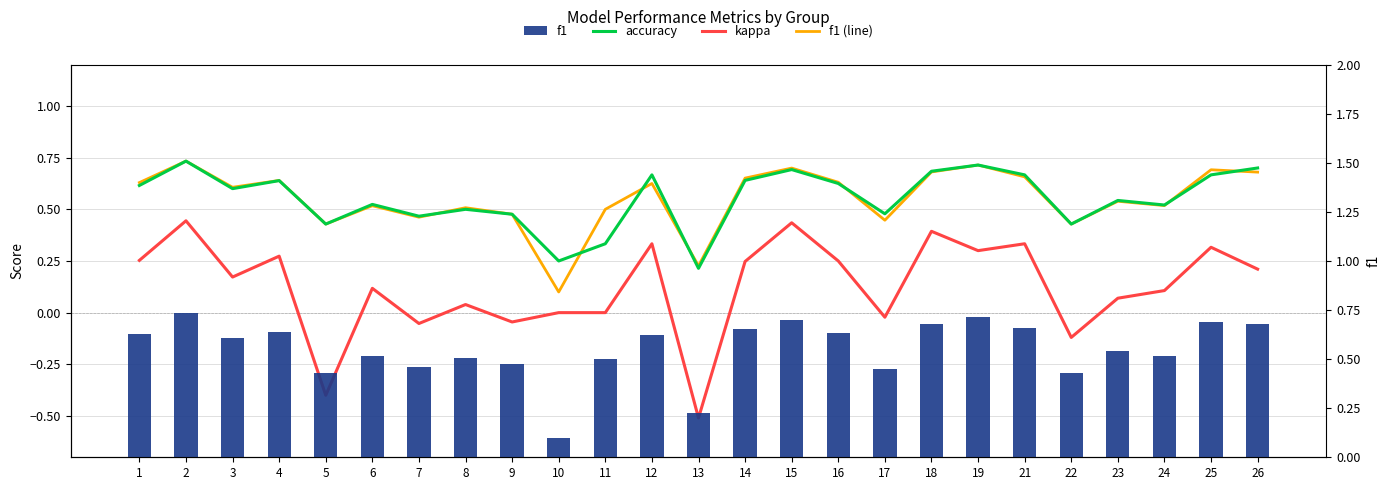

How many negative values does the kappa series have?

6